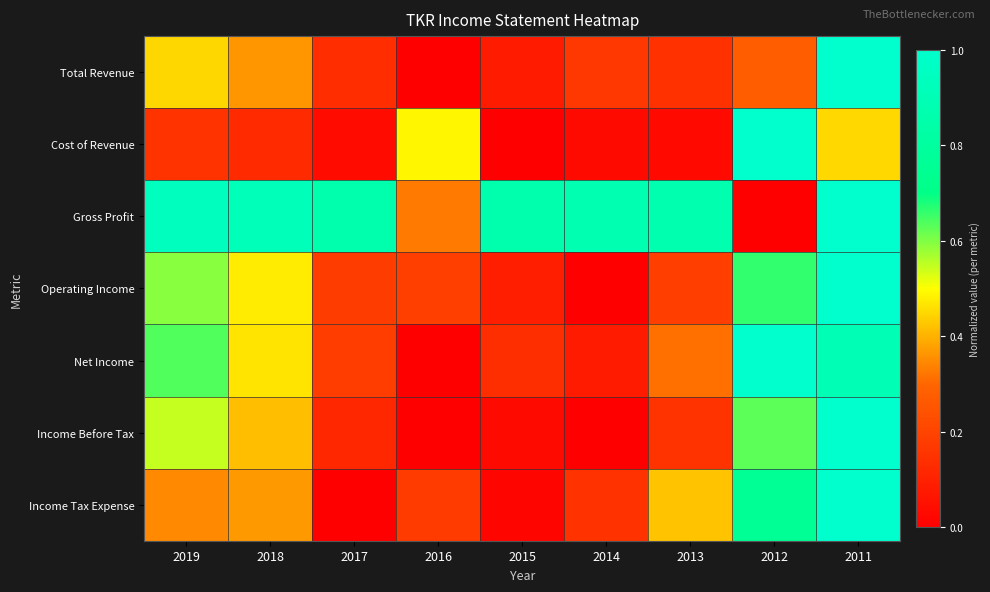

Reading right to left, extract all data points from this chart.

Total Revenue: 2011=1.0	2012=0.3	2013=0.1	2014=0.2	2015=0.1	2016=0.0	2017=0.1	2018=0.4	2019=0.4
Cost of Revenue: 2011=0.4	2012=1.0	2013=0.0	2014=0.0	2015=0.0	2016=0.5	2017=0.0	2018=0.1	2019=0.2
Gross Profit: 2011=1.0	2012=0.0	2013=0.9	2014=0.9	2015=0.9	2016=0.3	2017=0.9	2018=0.9	2019=0.9
Operating Income: 2011=1.0	2012=0.7	2013=0.2	2014=0.0	2015=0.1	2016=0.2	2017=0.2	2018=0.5	2019=0.6
Net Income: 2011=0.9	2012=1.0	2013=0.3	2014=0.1	2015=0.1	2016=0.0	2017=0.2	2018=0.5	2019=0.6
Income Before Tax: 2011=1.0	2012=0.6	2013=0.2	2014=0.0	2015=0.0	2016=0.0	2017=0.1	2018=0.4	2019=0.5
Income Tax Expense: 2011=1.0	2012=0.8	2013=0.4	2014=0.1	2015=0.0	2016=0.2	2017=0.0	2018=0.4	2019=0.3